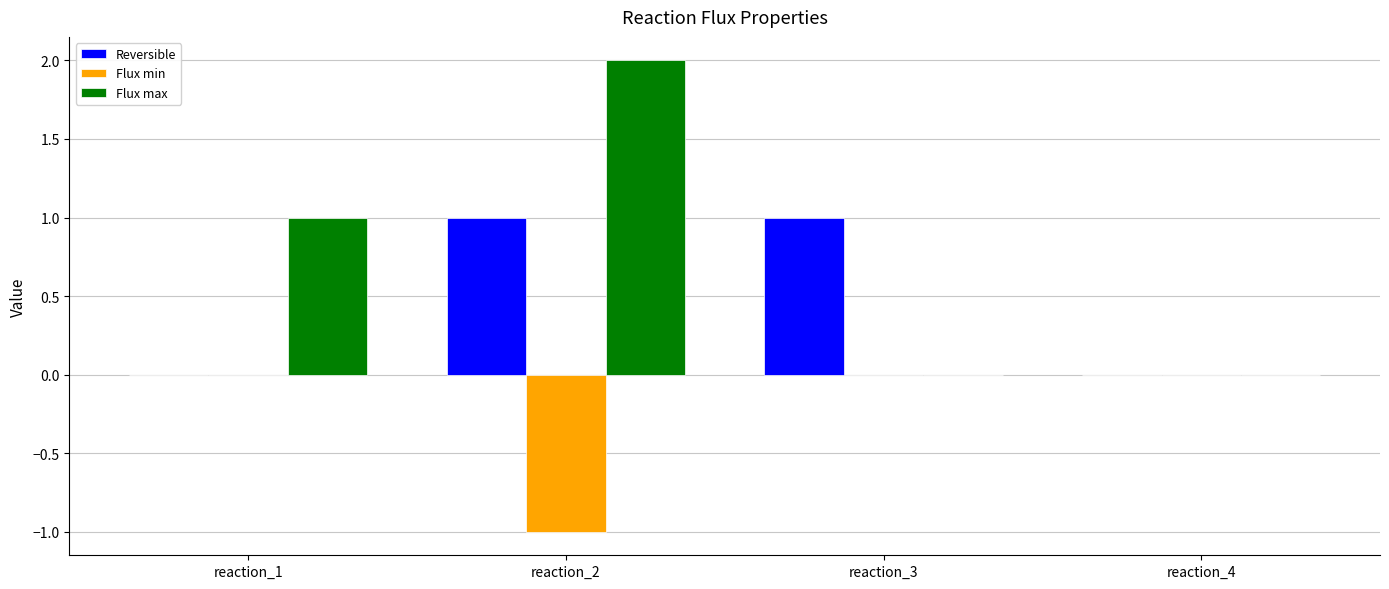

How many categories are shown in the chart?

4